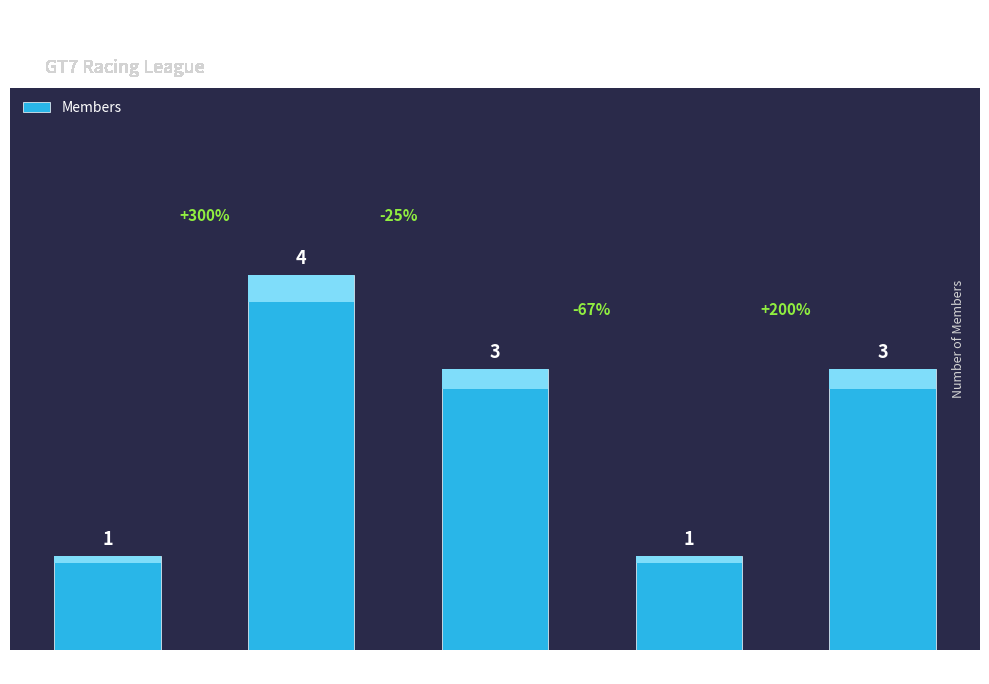

Is it true that the value at TLMA is 3?

True